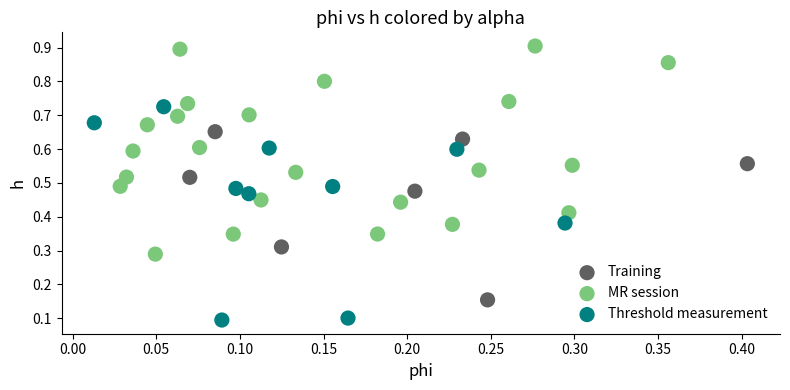

Which series reaches the minimum Y coordinate?

Threshold measurement